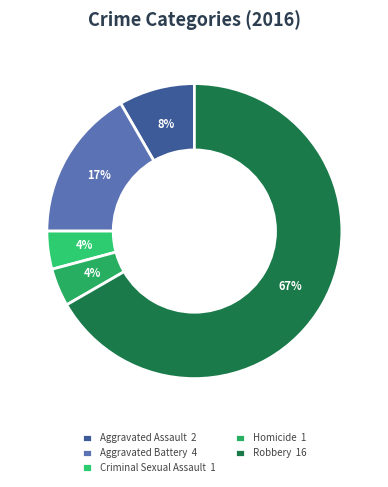

To the nearest percent, what is the combined percentage of Criminal Sexual Assault and Robbery?

71%